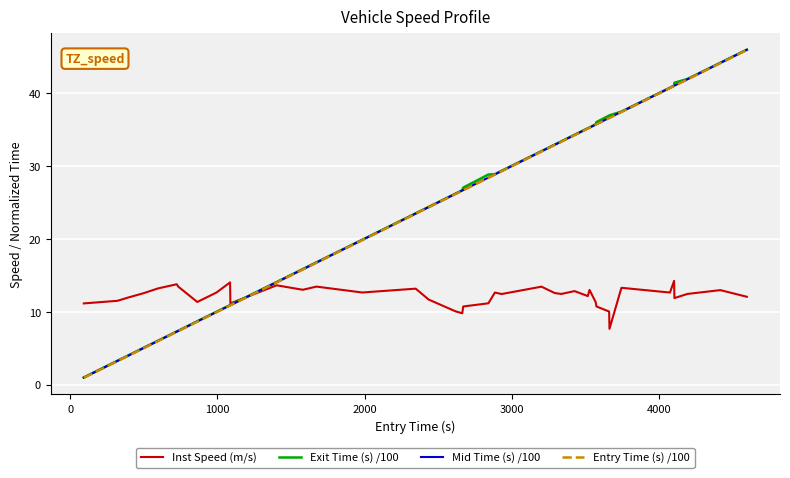

What is the greatest value displayed?

46.0